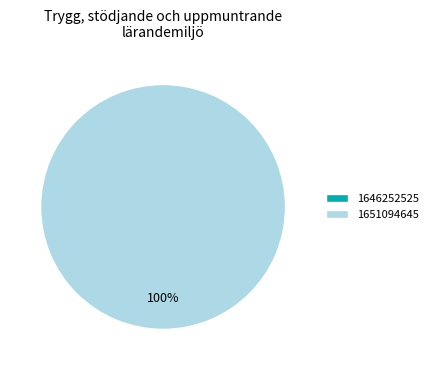

What is the majority slice?

1651094645